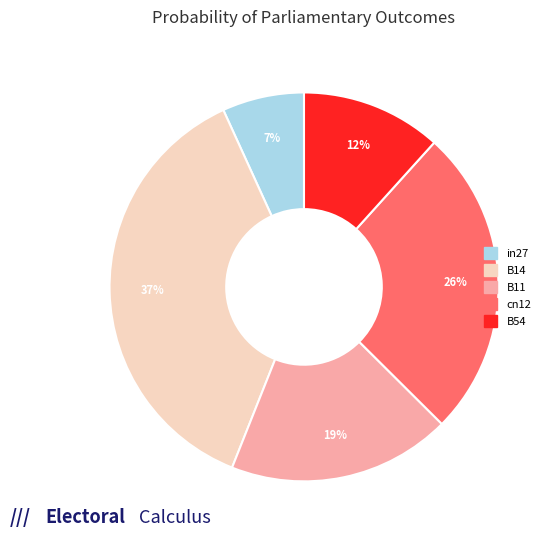

Is it true that B11 is 19% of the pie?

True